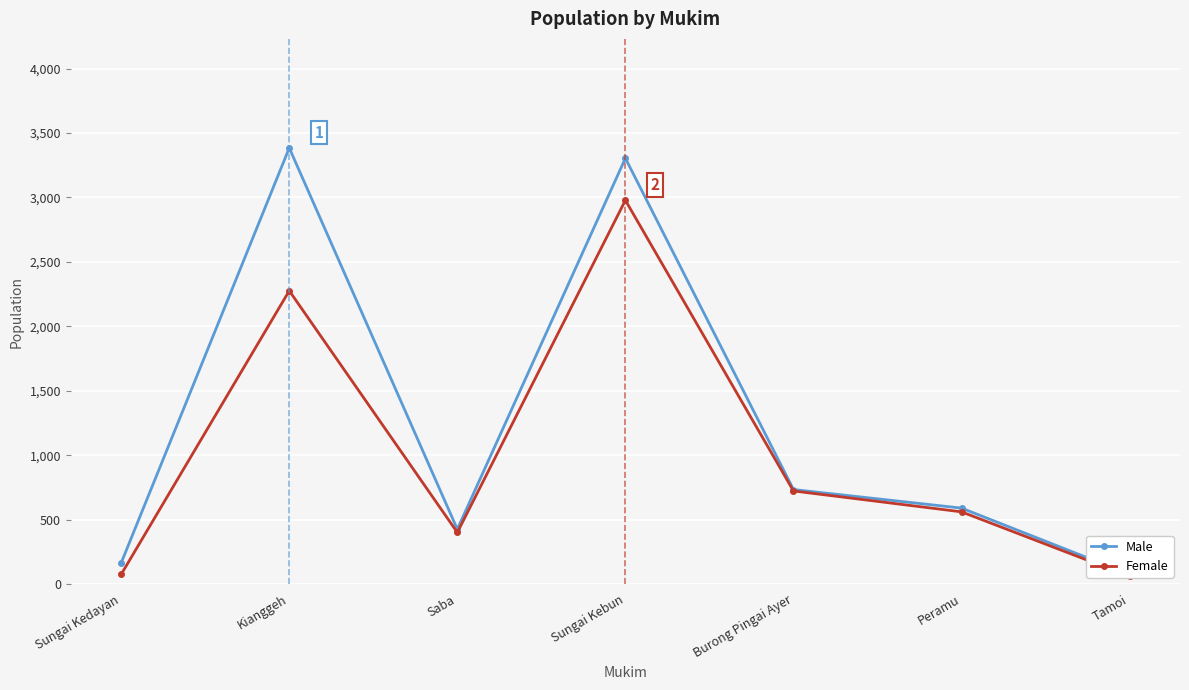

What is the lowest value of the Male series?

76